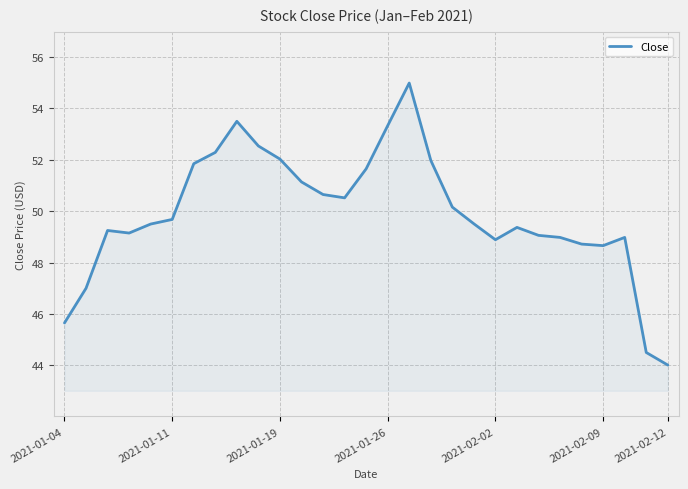

What is the maximum value shown in the chart?

55.0